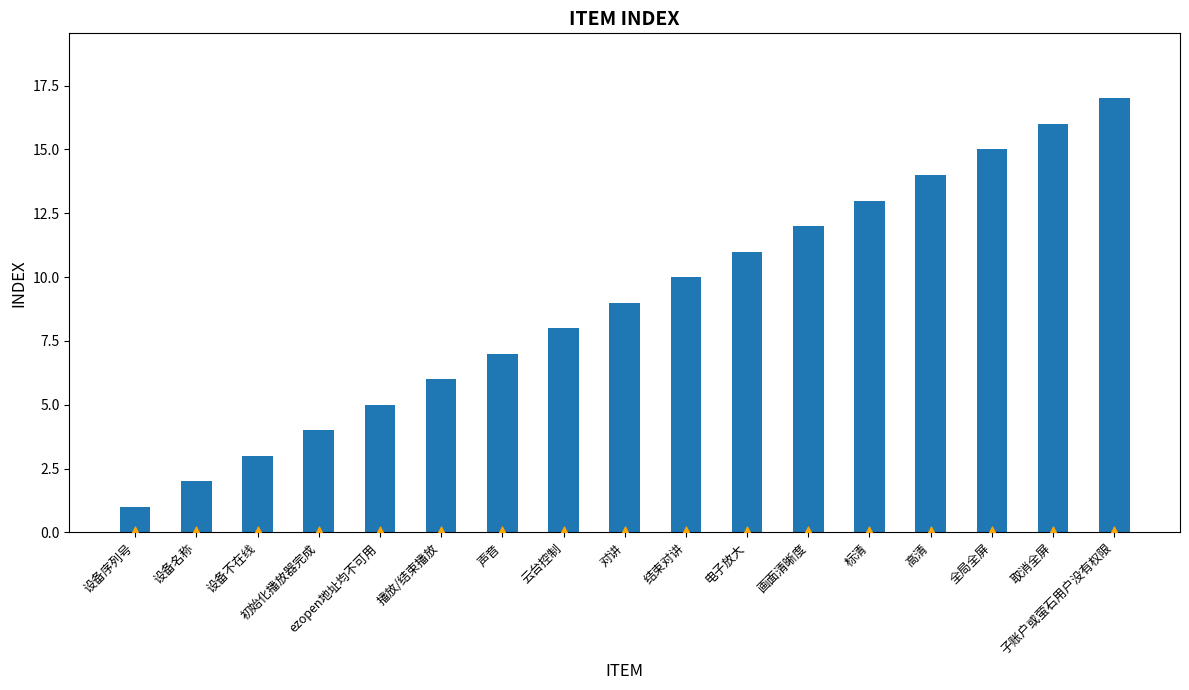

At how many categories does at least one series exceed 11?

6